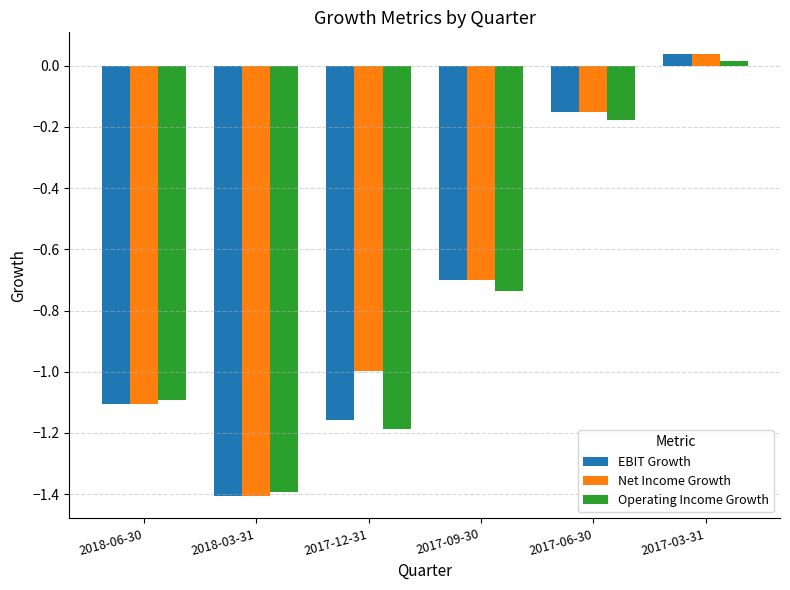

Which series has the largest total across all categories?

Net Income Growth